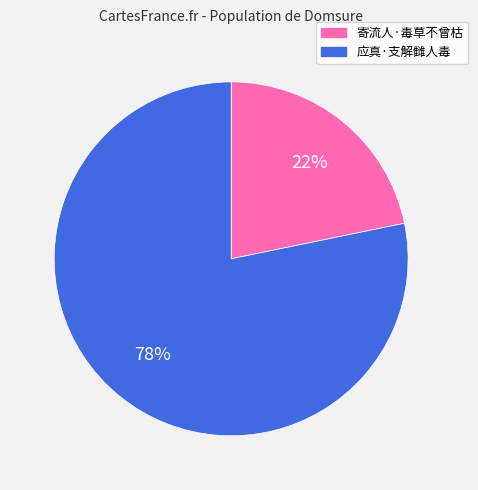

Is it true that 寄流人·毒草不曾枯 is 33% of the pie?

False